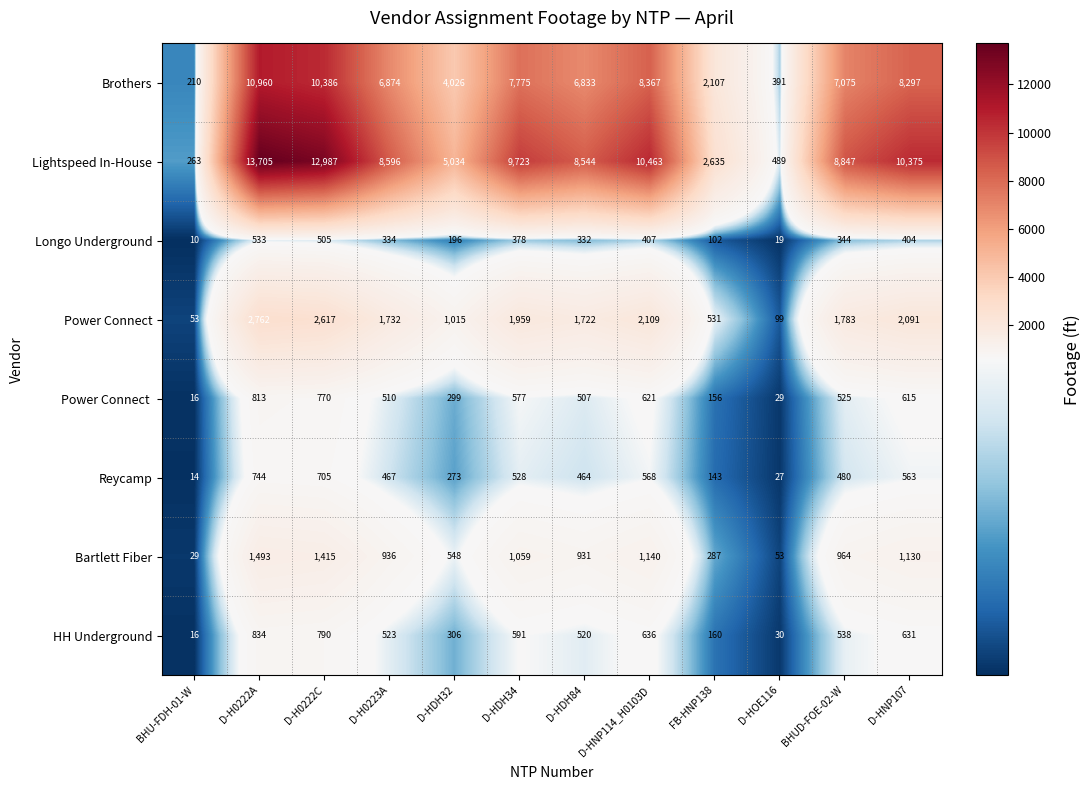

Which series has the largest range (max minus min)?

Lightspeed In-House